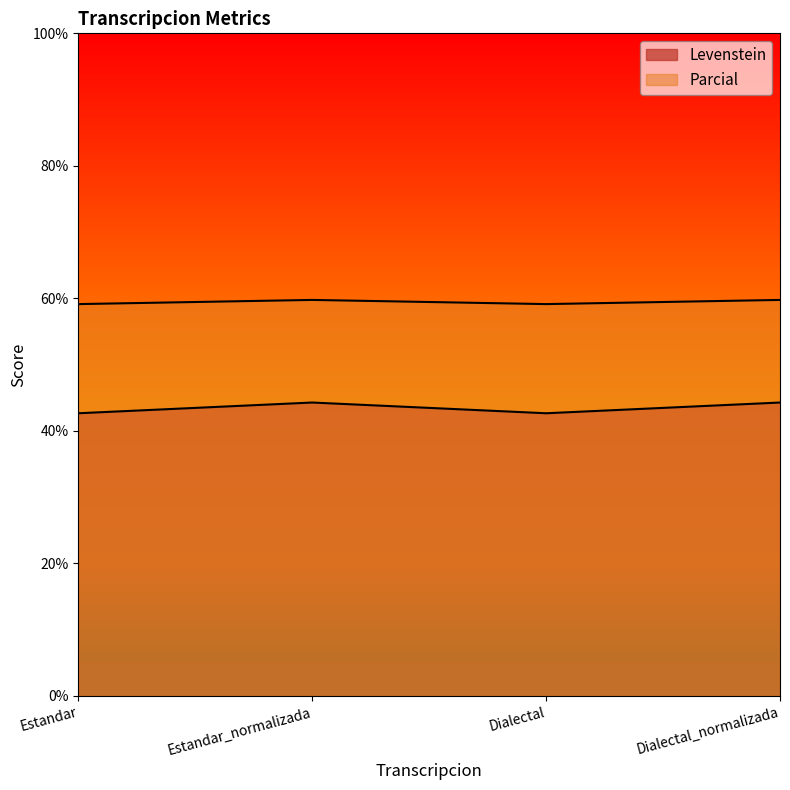

Where is the first local minimum for Levenstein?

Dialectal